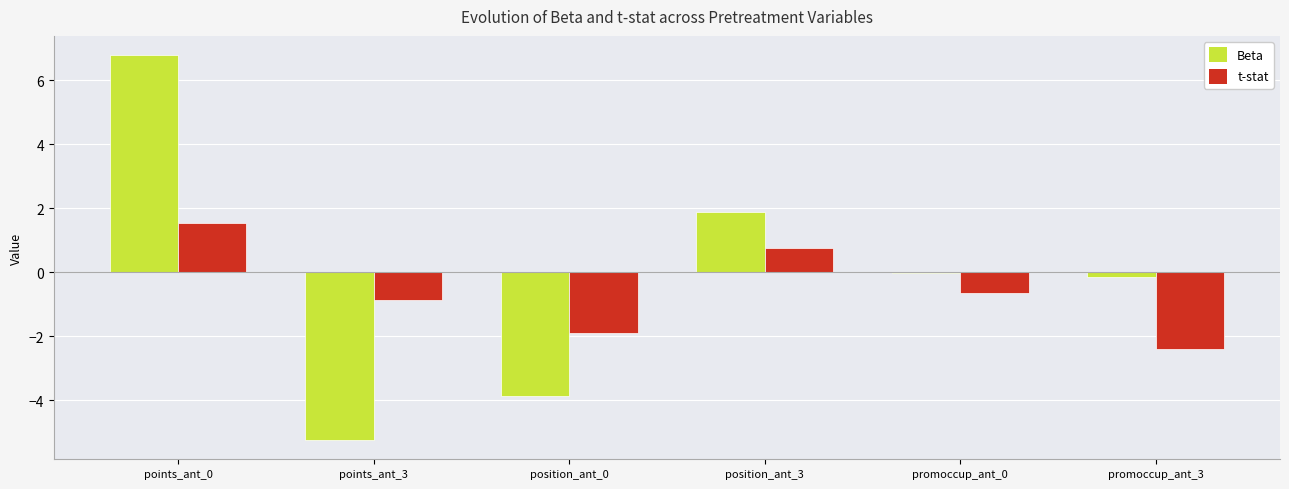

How many groups of bars are there?

6